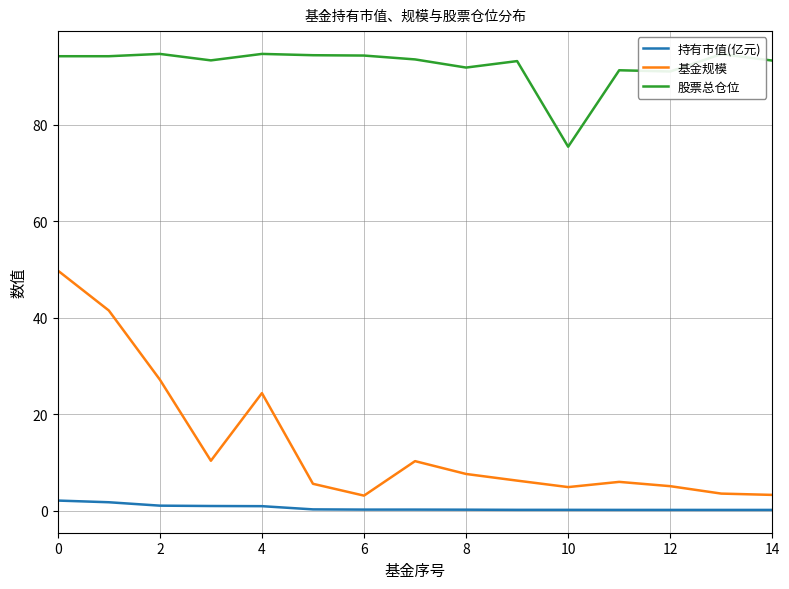

True or false: 基金规模 and 股票总仓位 cross at least once.

False